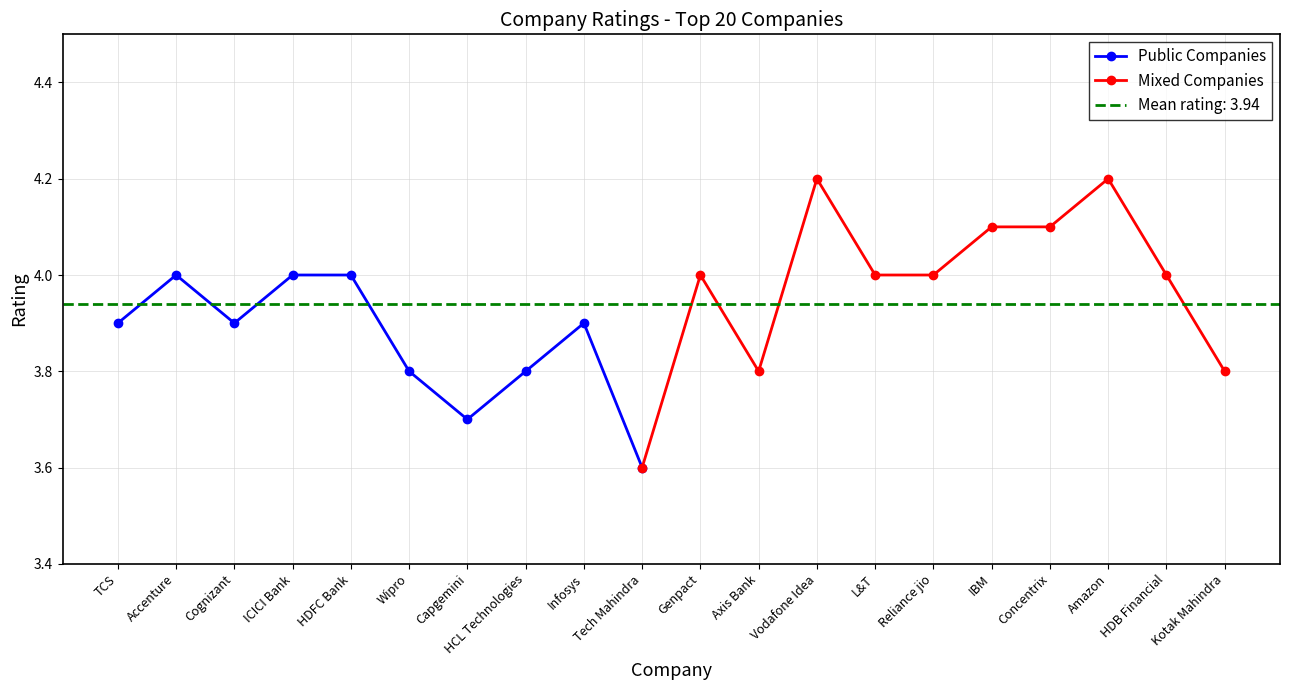

List the labels in order of value, smallest first.

Tech Mahindra, Capgemini, Wipro, HCL Technologies, Axis Bank, Kotak Mahindra, TCS, Cognizant, Infosys, Accenture, ICICI Bank, HDFC Bank, Genpact, L&T, Reliance jio, HDB Financial, IBM, Concentrix, Vodafone Idea, Amazon